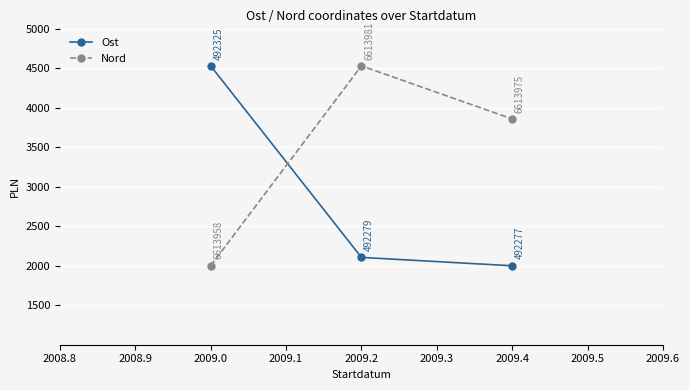

Which category has the highest value in the Ost series?

2009.0